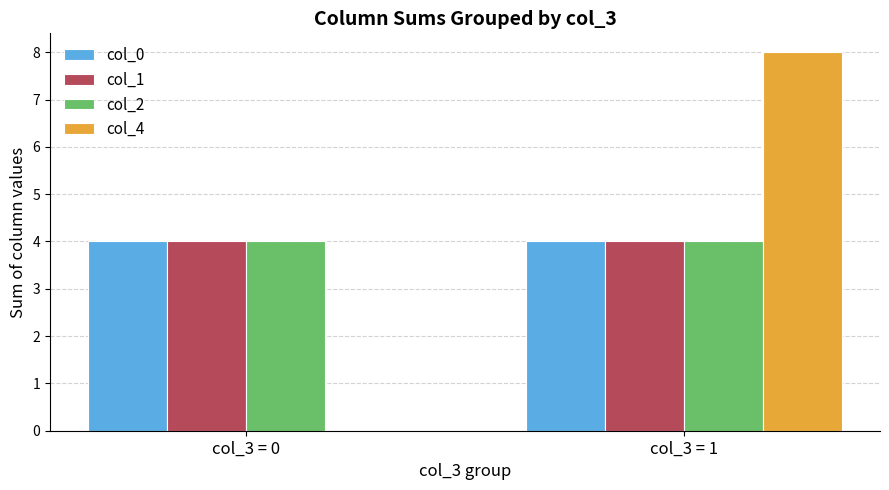

At which category is the sum across all series the highest?

col_3 = 1